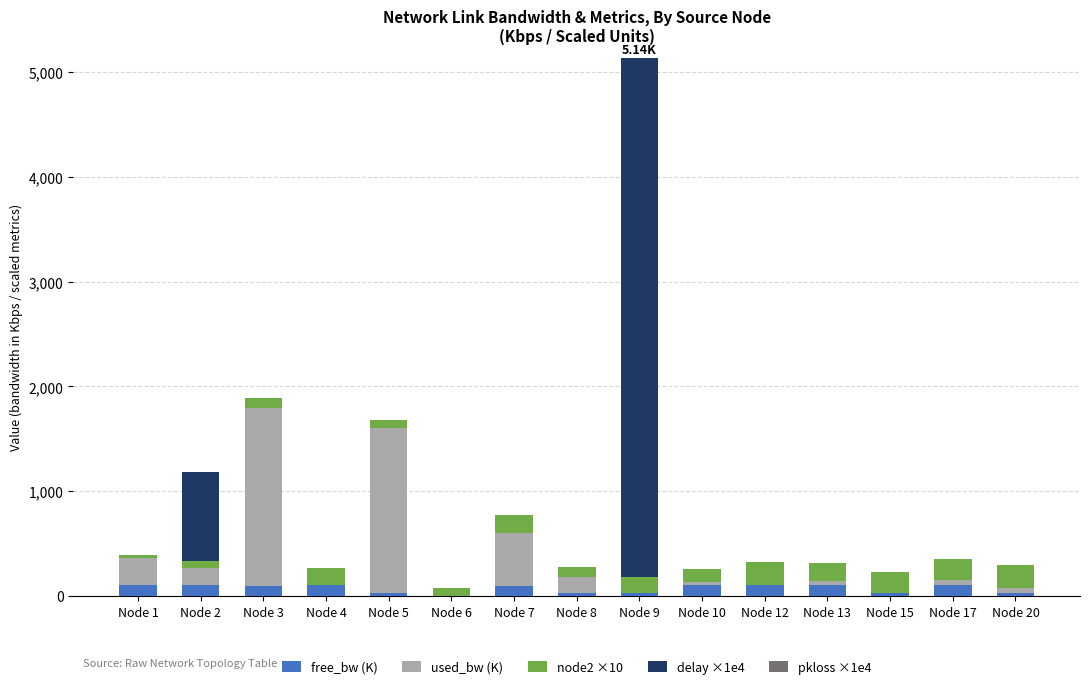

At which category is the sum across all series the highest?

Node 9